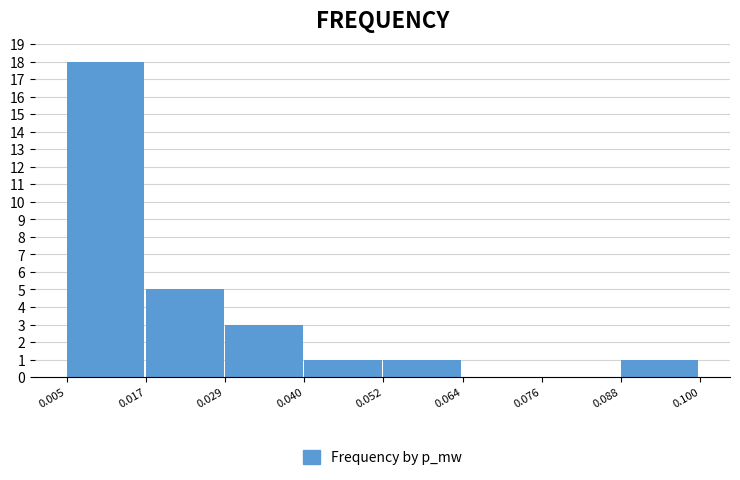

How tall is the bar that spans 0.005 to 0.017 on the x-axis? The values are not printed on the chart, so give them approximately, as read against the axis.

18